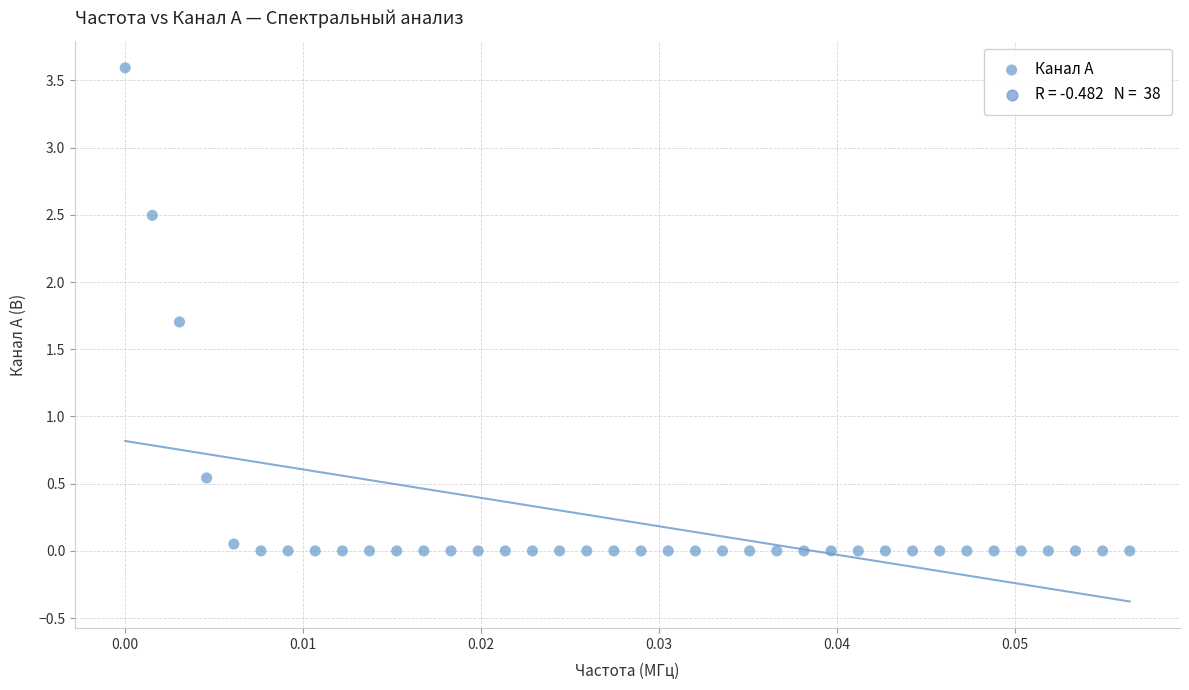

What Y value in the scatter plot is closest to 1?

0.5